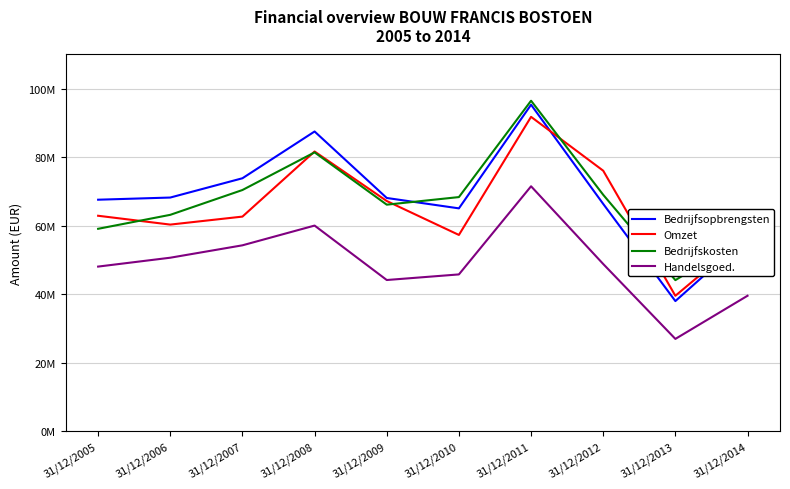

Is this an area chart (filled region under the line)?

No